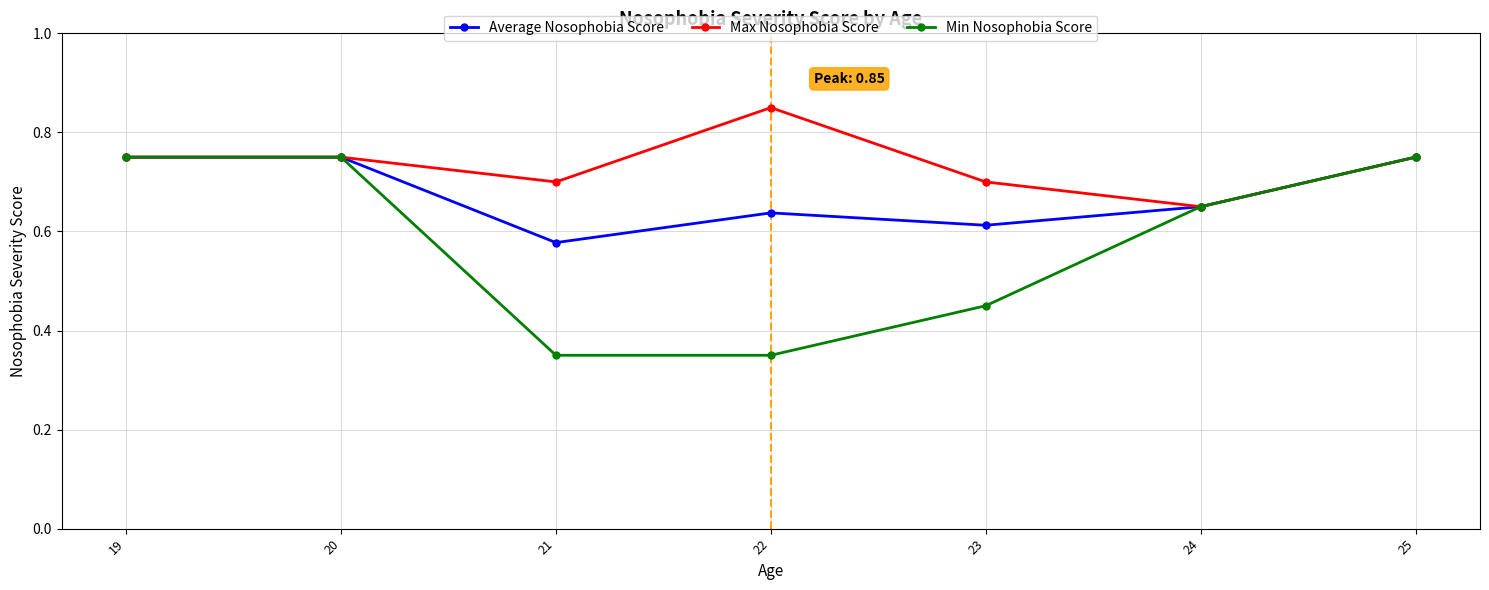

The Average Nosophobia Score series shows 0.7 at 24. True or false?

True